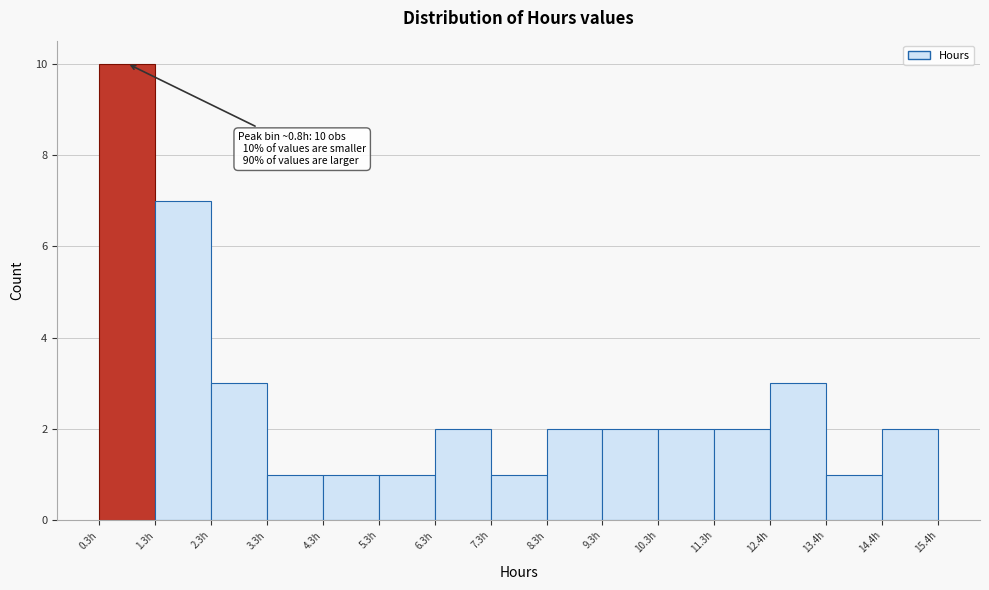

Which range on the x-axis has the tallest bar?

0.2 to 1.2